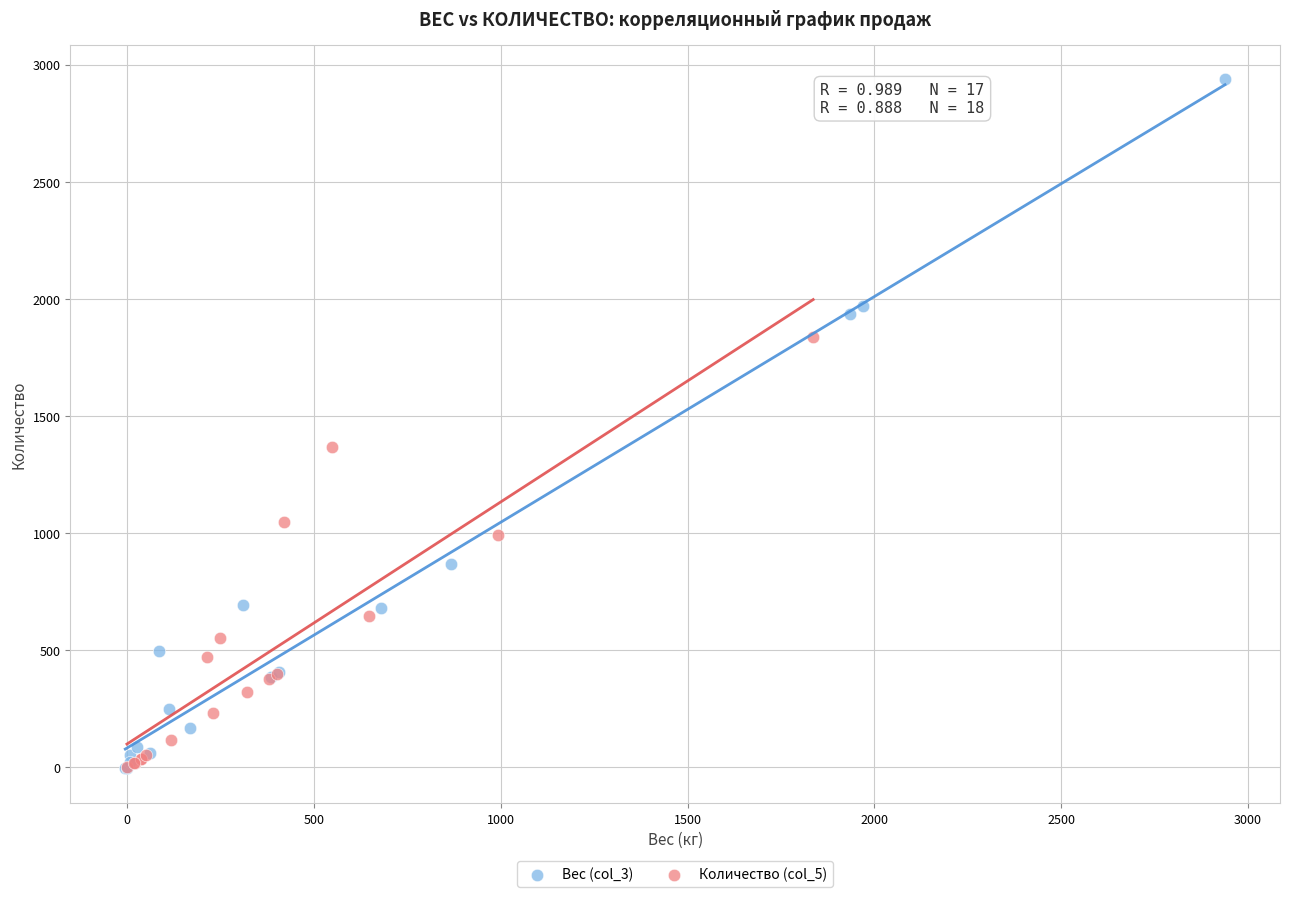

Which series contains the highest Y value?

Вес (col_3)